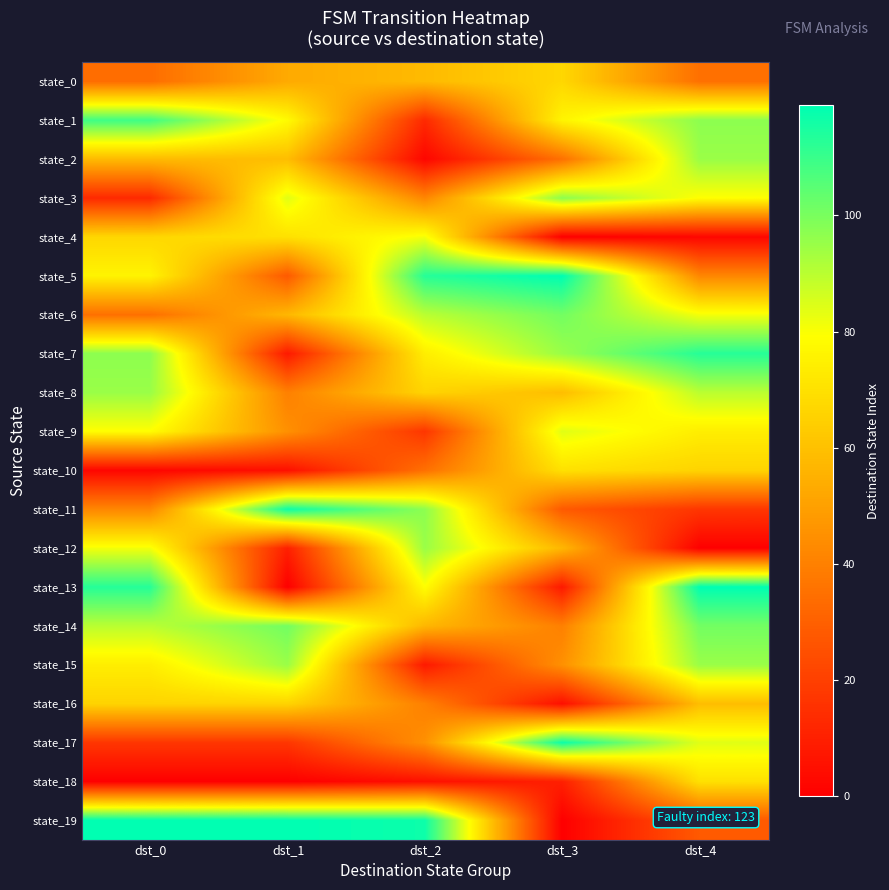

At which category is the sum across all series the highest?

dst_4